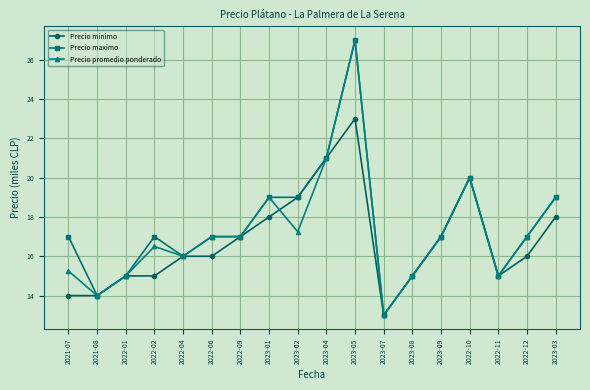

Between 2023-04 and 2023-03, which series saw the biggest shift?

Precio minimo